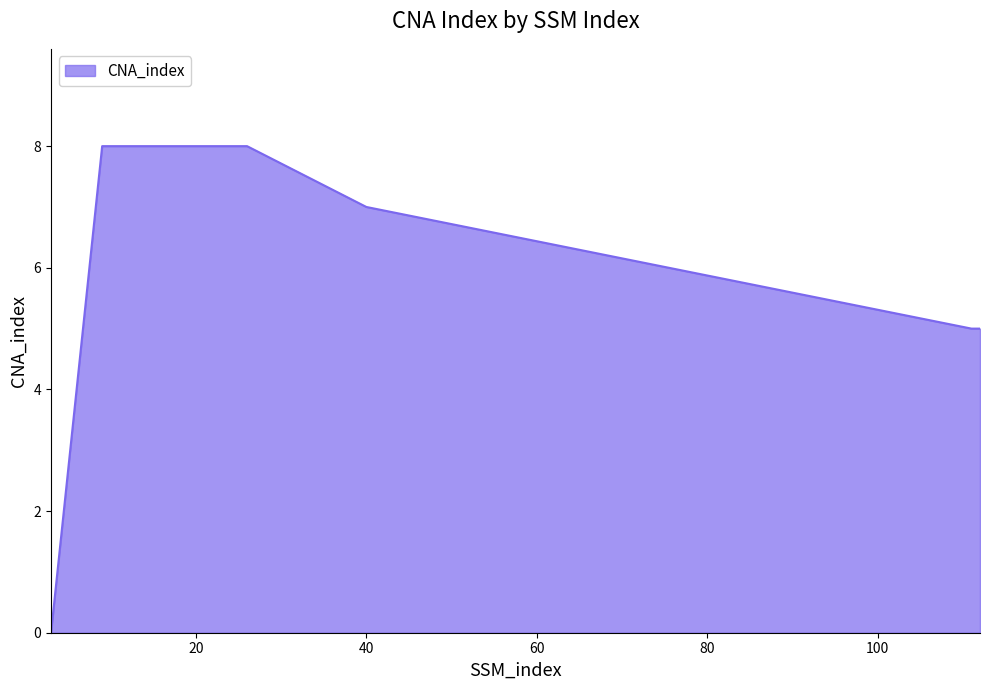

What is the greatest value displayed?

8